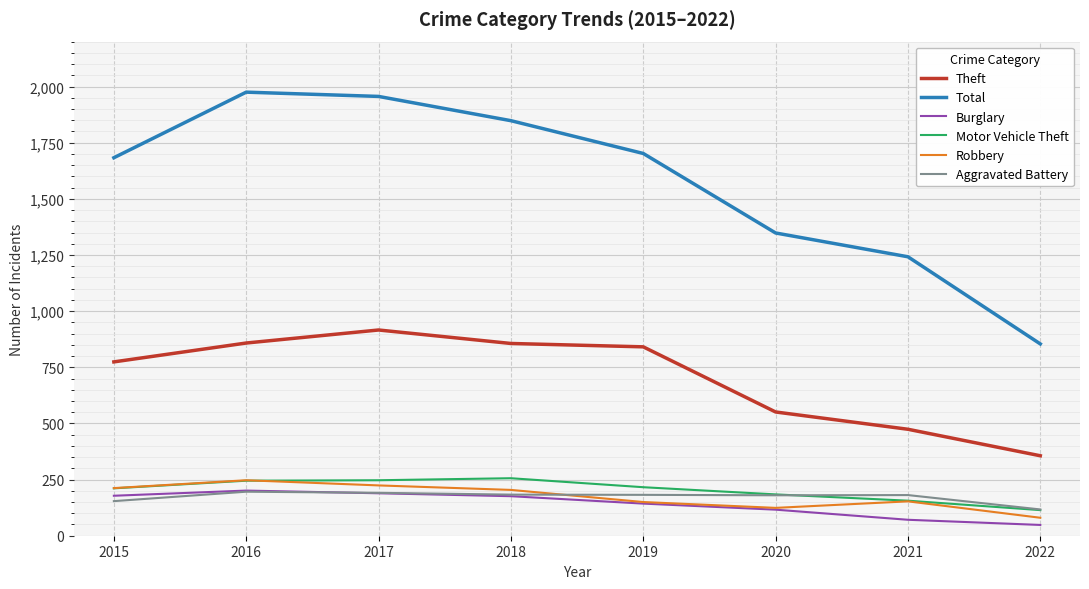

Between 2015 and 2016, which series saw the biggest shift?

Total